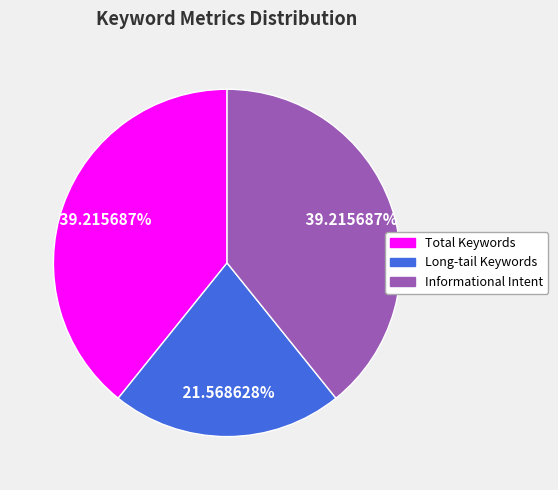

To the nearest percent, what is the difference between the largest and smallest slice percentages?

18%